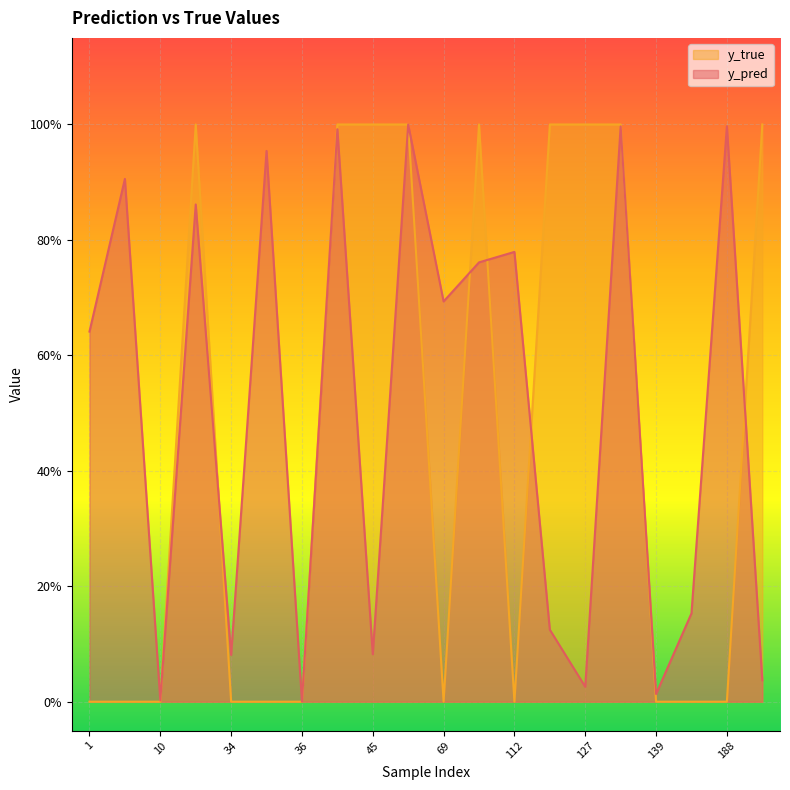

At how many categories does at least one series exceed 0?

20